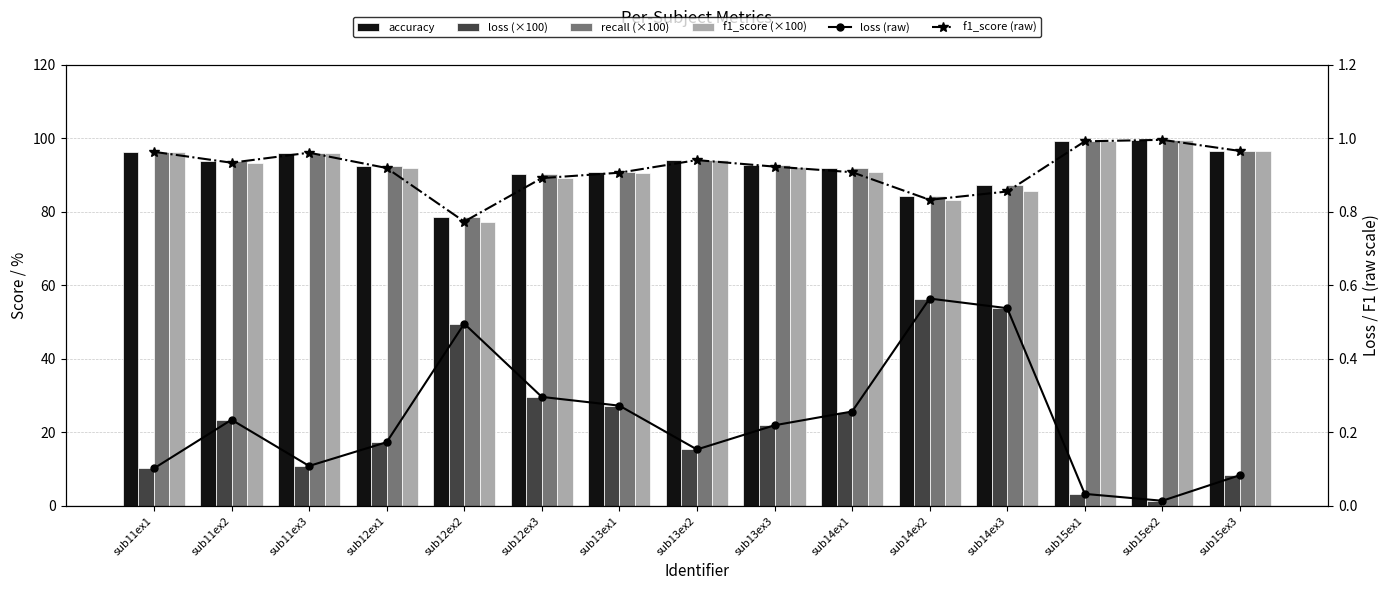

At which category is the sum across all series the highest?

sub14ex3